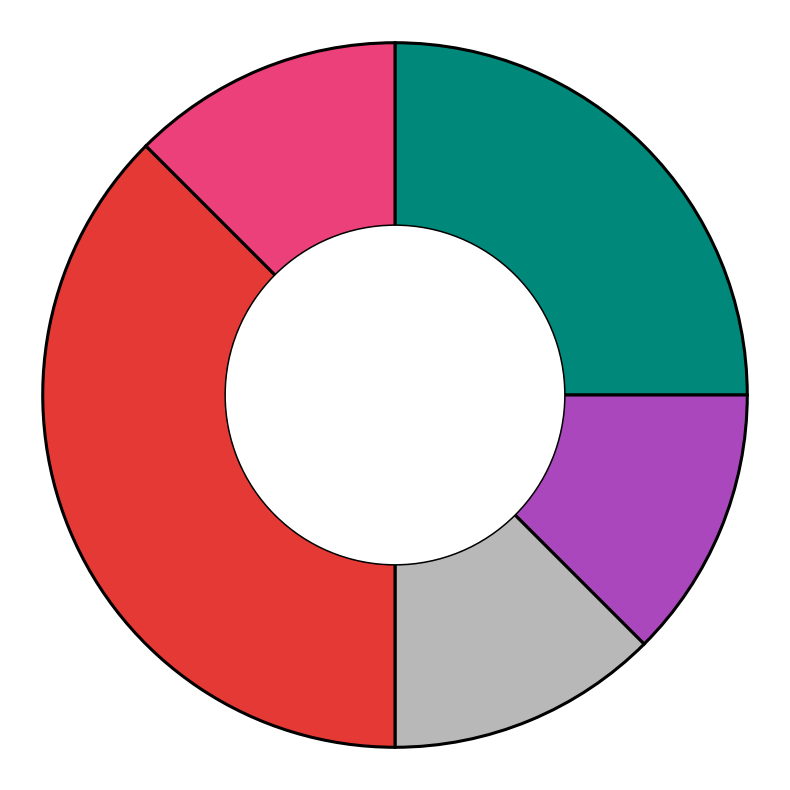

Is there a majority slice in this chart?

No